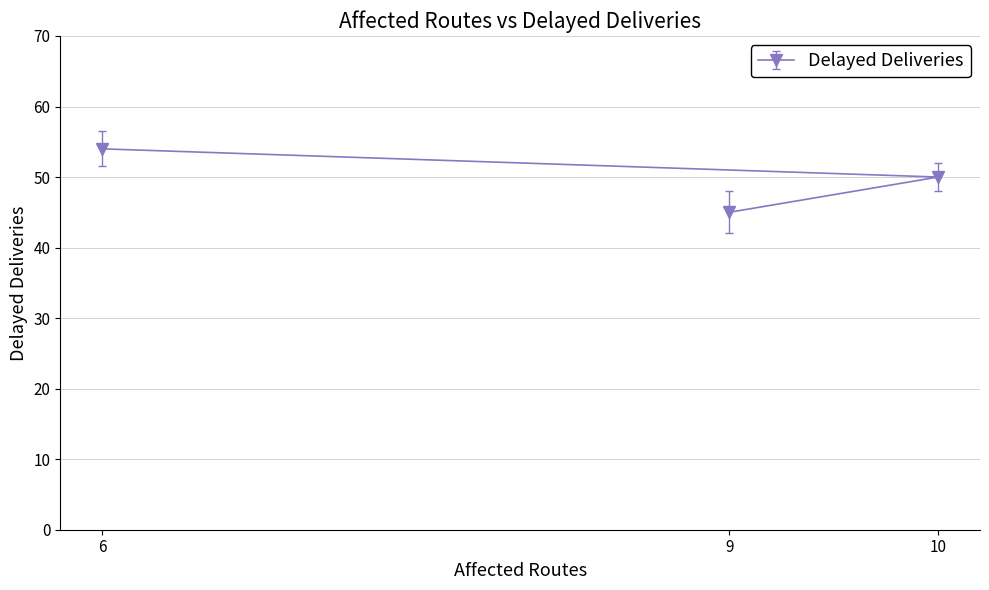

Reading left to right, transcribe all the data shown in this chart.

6=54	9=45	10=50